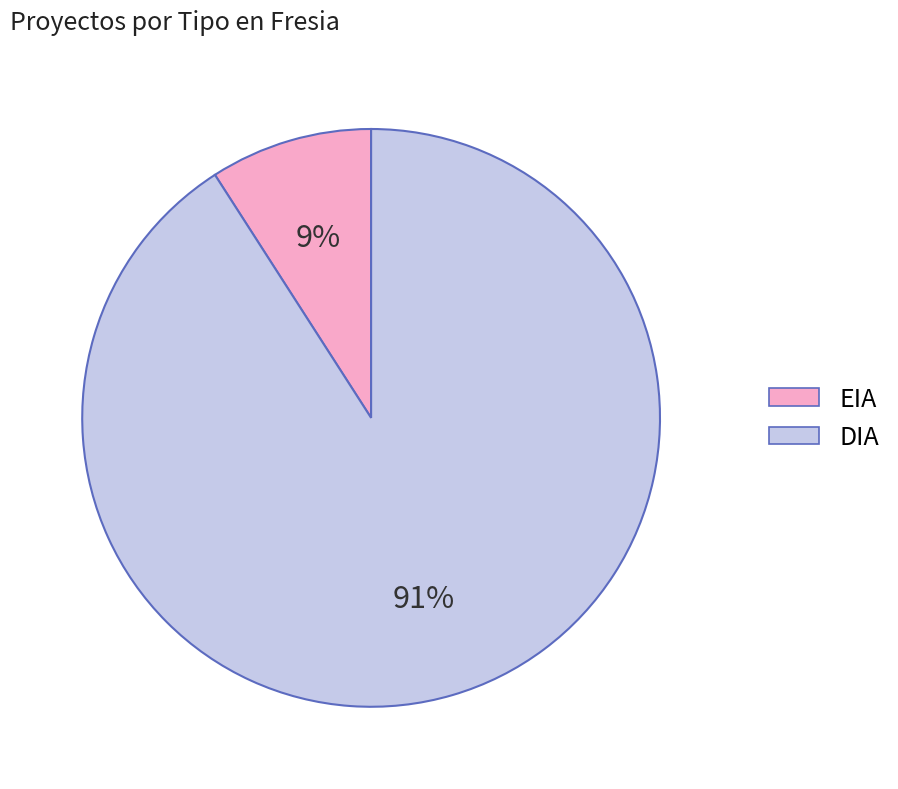

True or false: DIA accounts for 99% of the total.

False